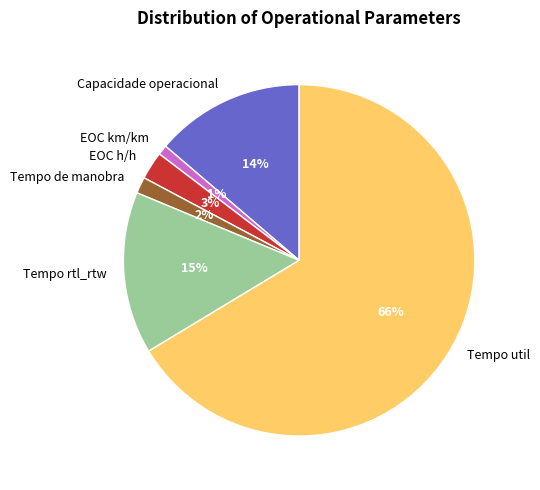

What is the majority slice?

Tempo util